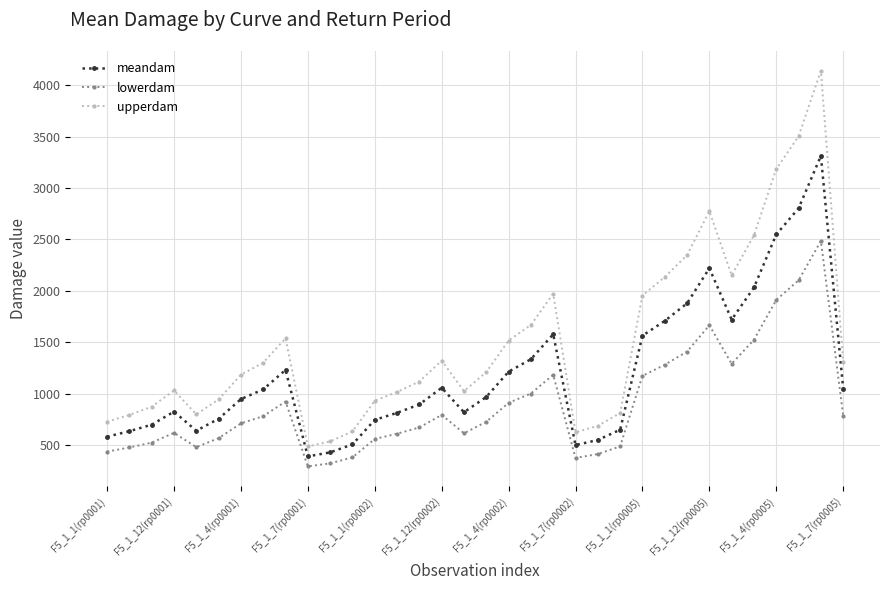

What is the smallest value displayed?

291.6